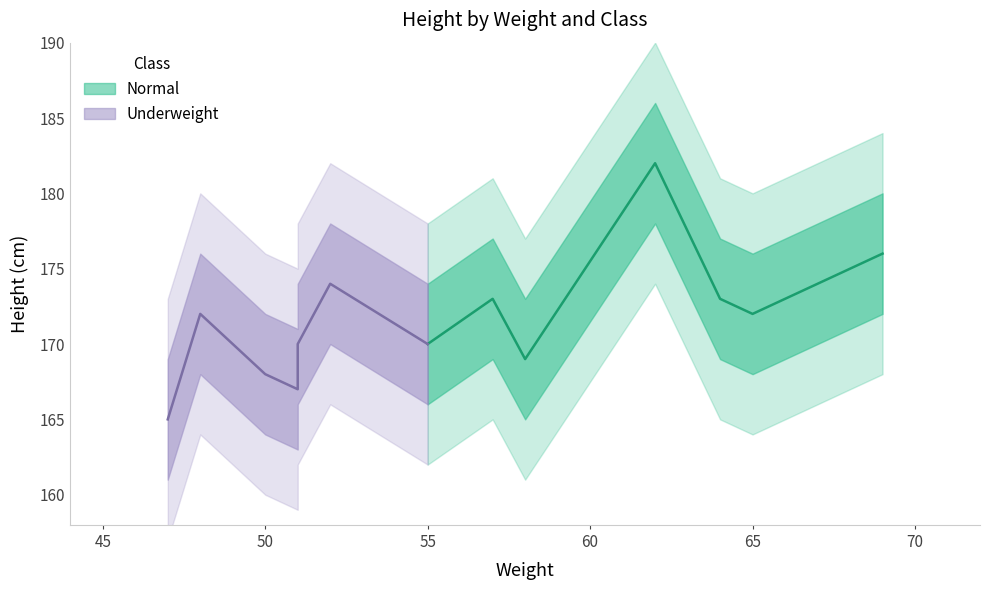

What is the difference between the Underweight values at 5 and 2?

2